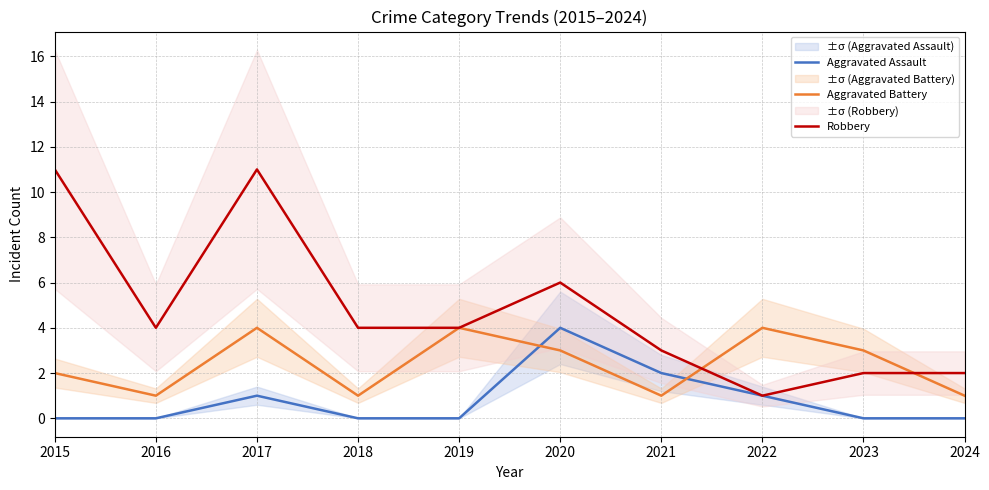

At which label does Aggravated Battery reach its minimum?

2016